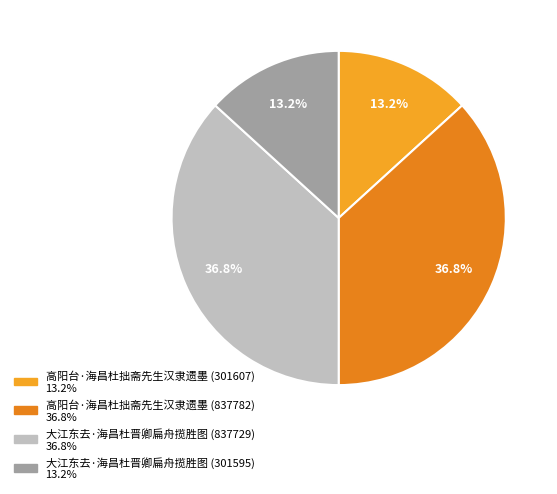

To the nearest percent, what is the average slice percentage?

25%